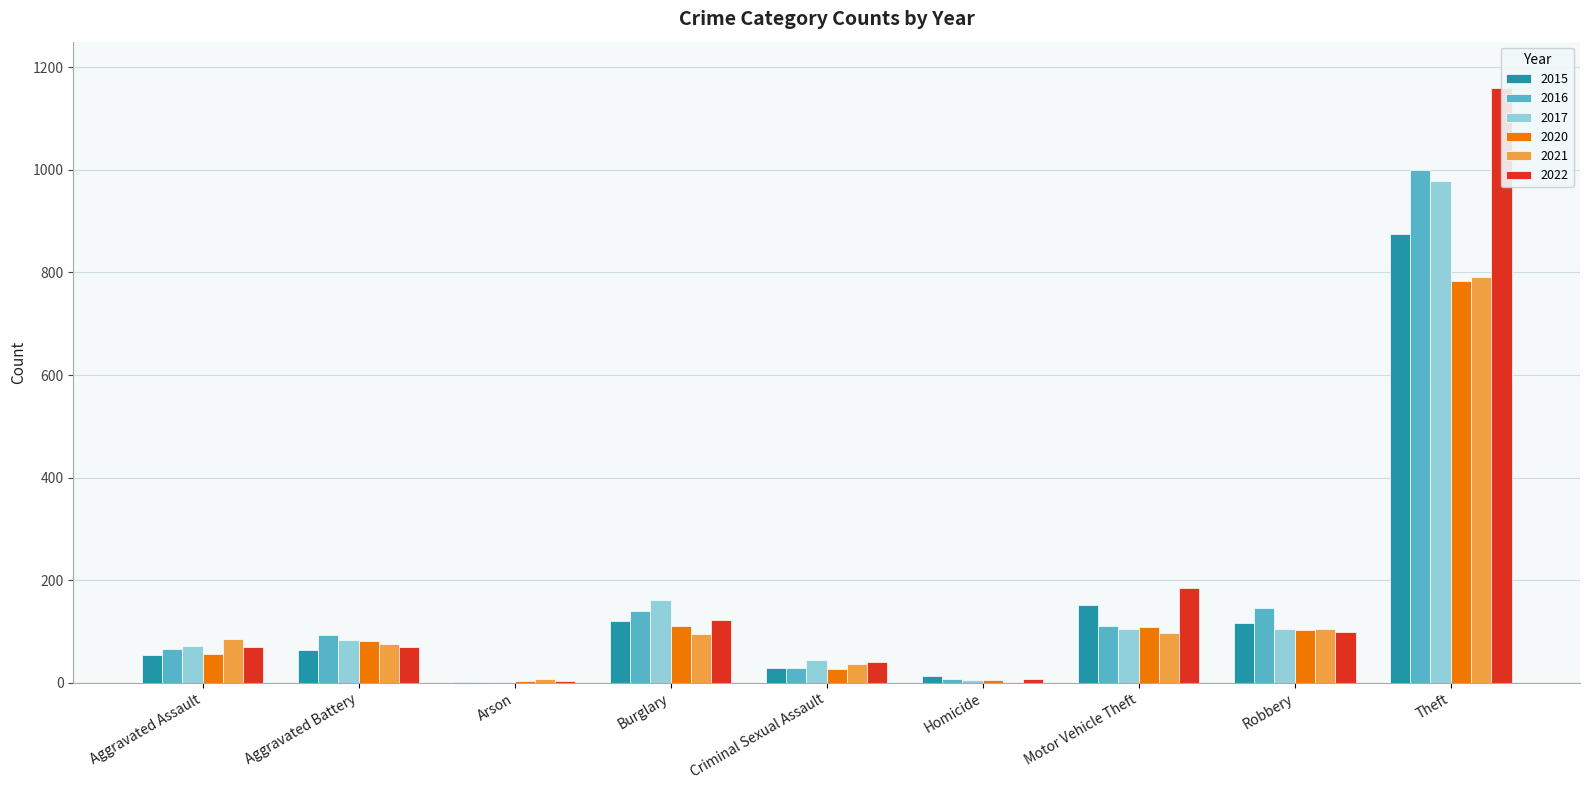

What is the greatest value displayed?

1160